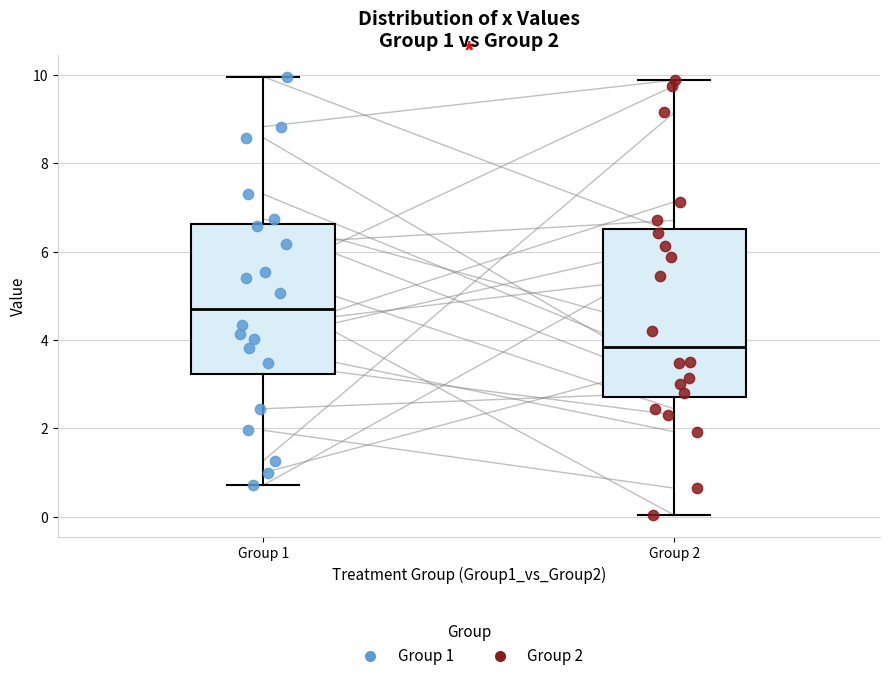

Which box's median line is the lowest?

Group 2